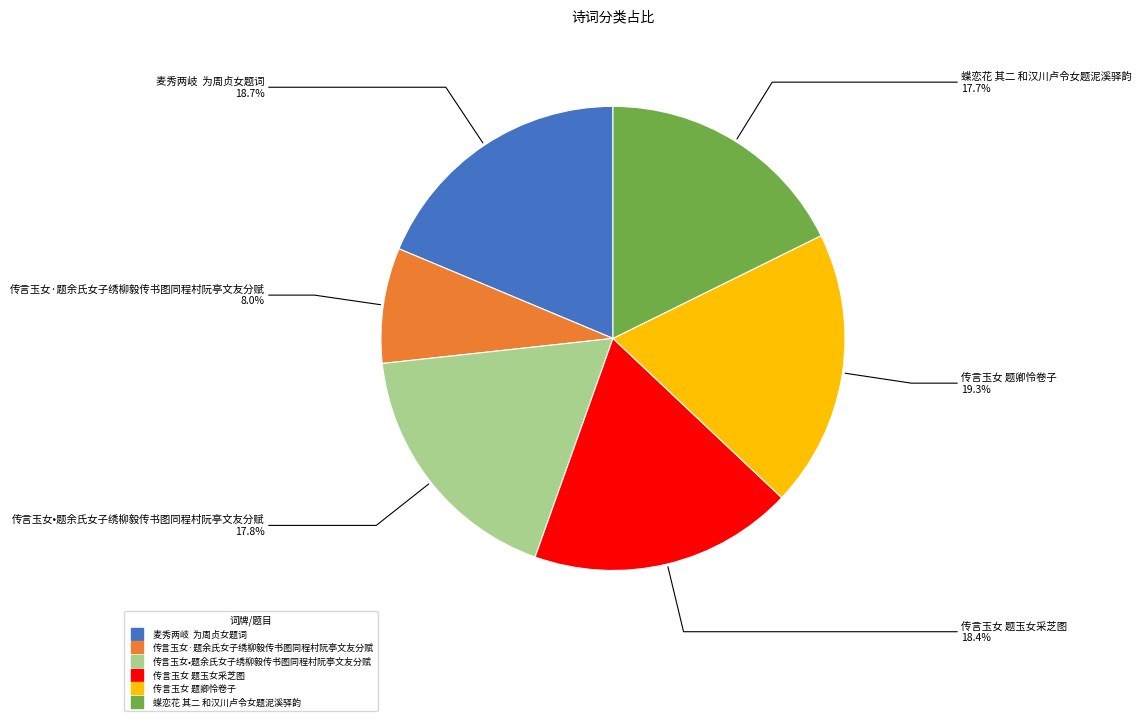

To the nearest percent, what percentage of the pie is 蝶恋花 其二 和汉川卢令女题泥溪驿韵?

18%